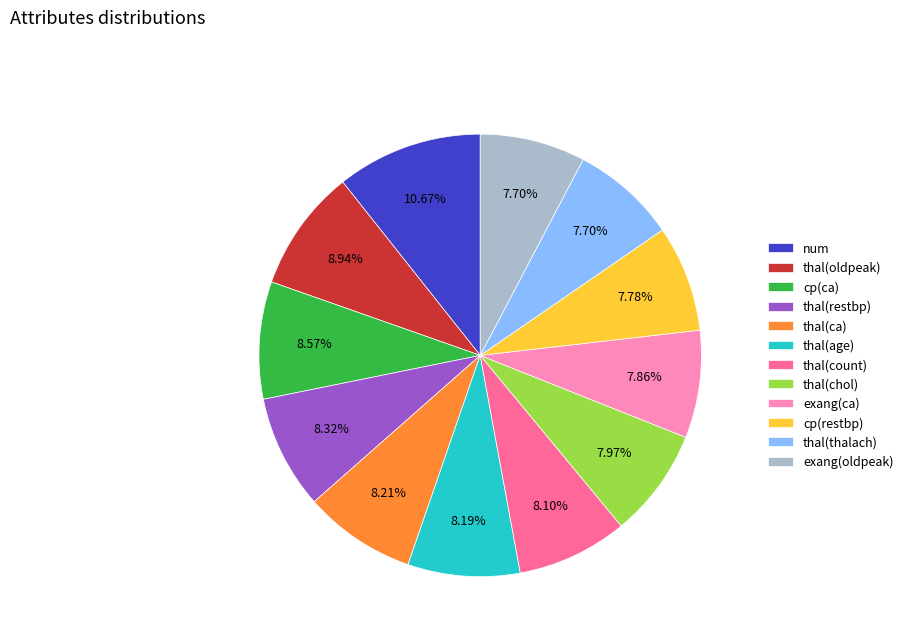

Which slice is the largest?

num